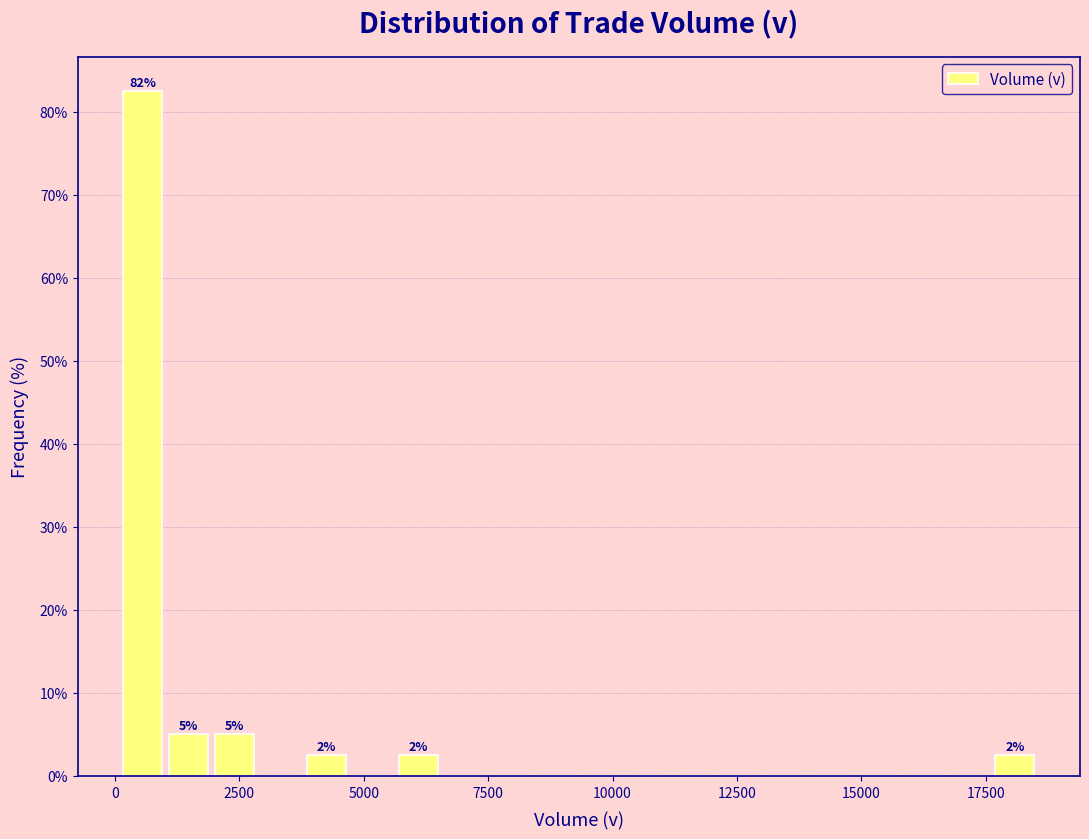

Read against the x-axis, roughly where is the centre of the tallest bar?

500